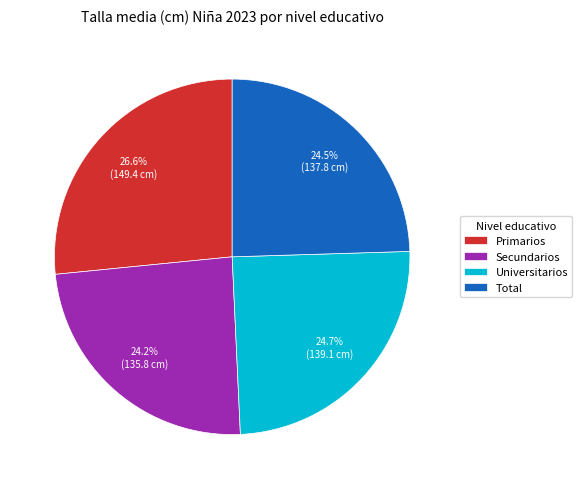

Count the number of slices in the pie.

4